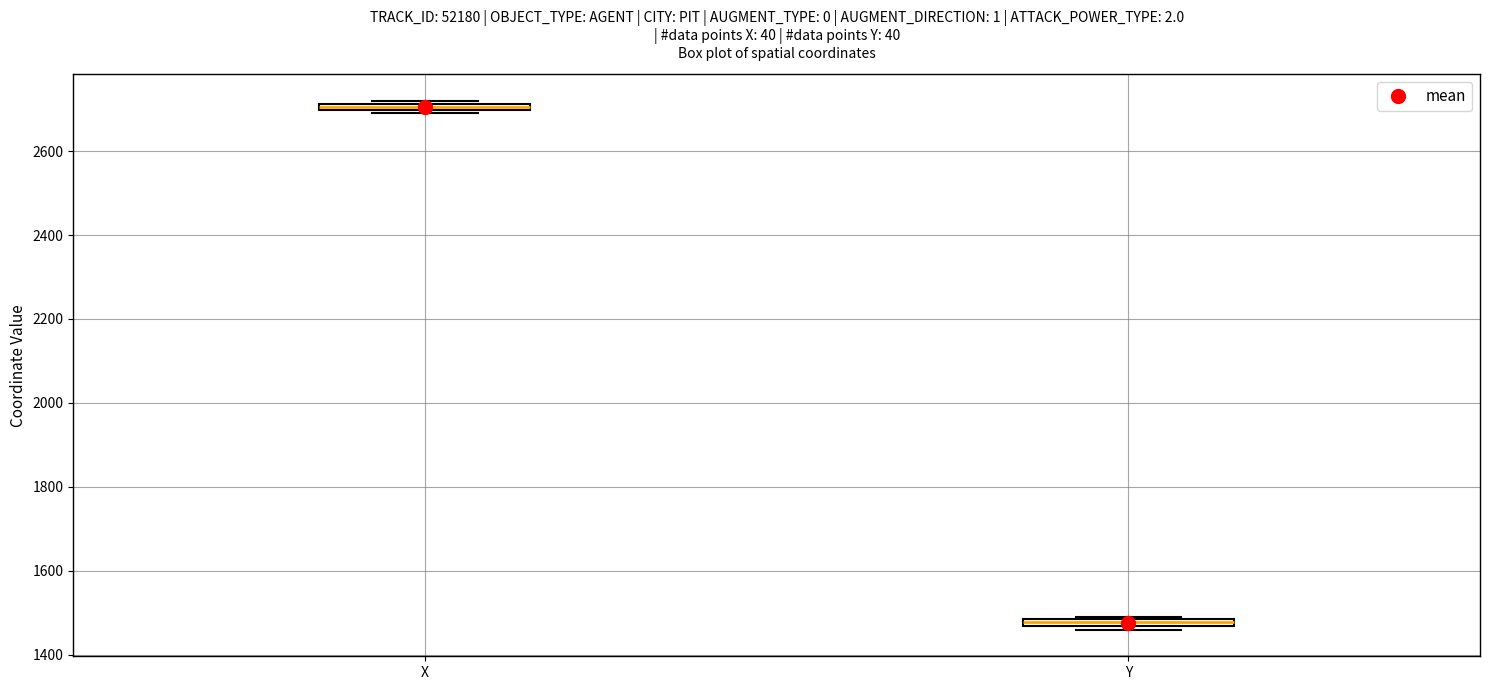

Where is the lower edge of the box for Y on the y-axis? The values are not printed on the chart, so give them approximately, as read against the axis.

1460